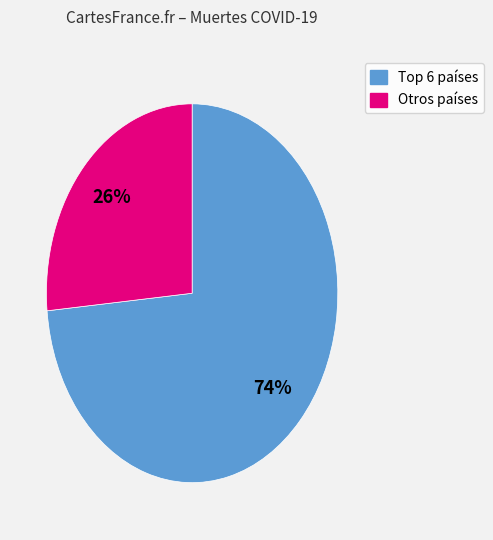

To the nearest percent, what is the average slice percentage?

50%